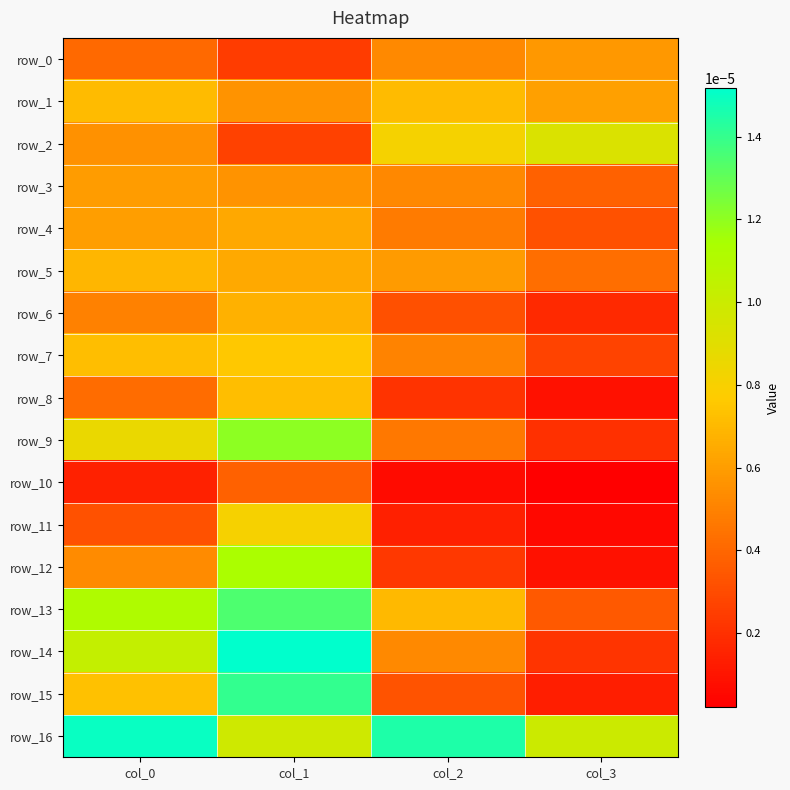

True or false: row_12 has a value of 0.0 at col_1.

True